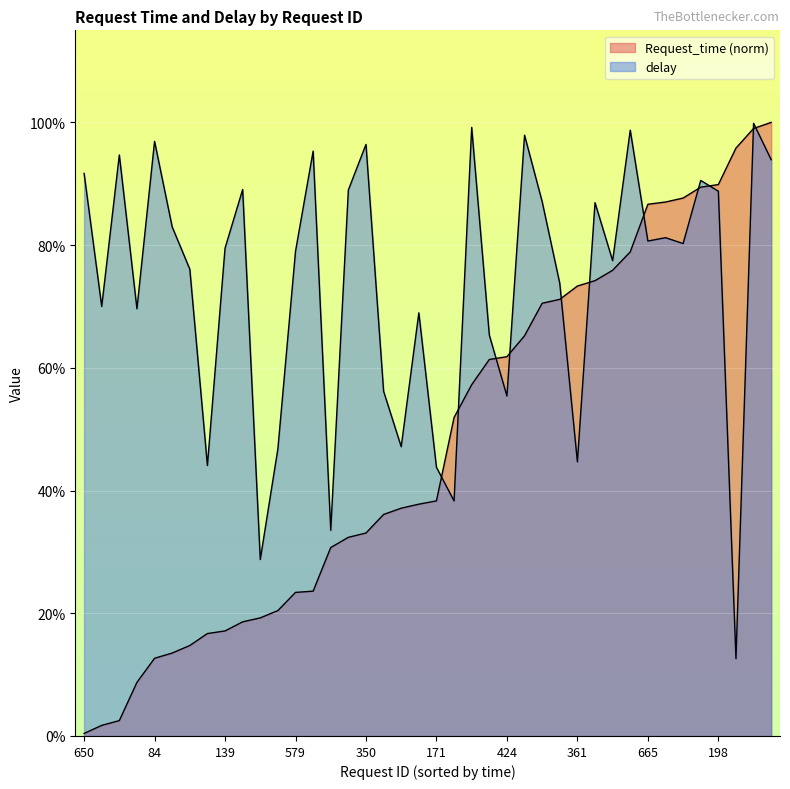

How many lines are shown in the chart?

2